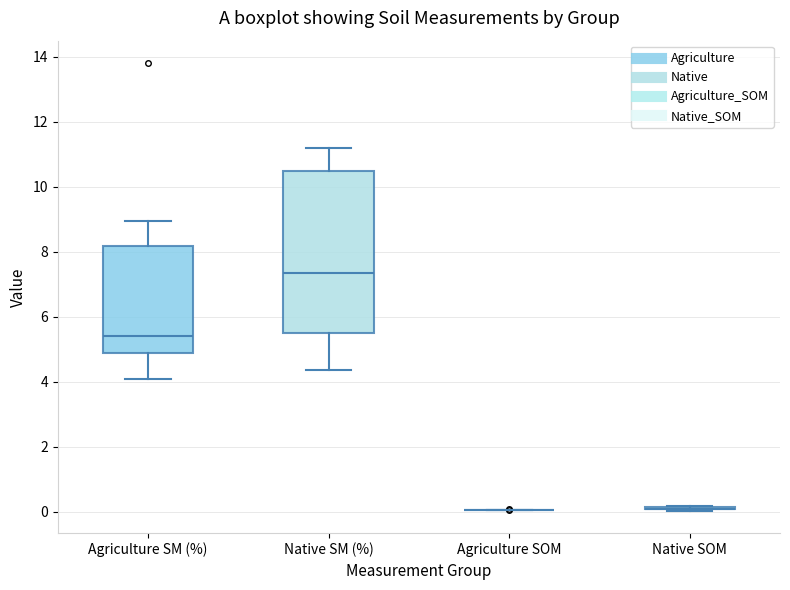

Which box is the tallest, from its lower edge to its upper edge?

Native SM (%)